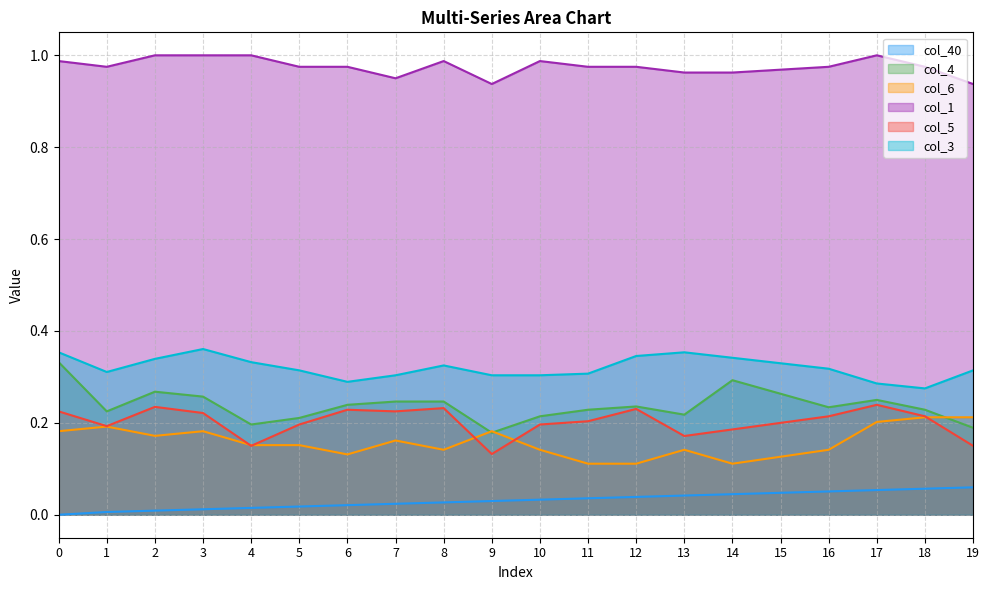

Reading right to left, list all the values displayed in this chart.

col_40: 19=0.1	18=0.1	17=0.1	16=0.1	15=0.0	14=0.0	13=0.0	12=0.0	11=0.0	10=0.0	9=0.0	8=0.0	7=0.0	6=0.0	5=0.0	4=0.0	3=0.0	2=0.0	1=0.0	0=0.0
col_4: 19=0.2	18=0.2	17=0.2	16=0.2	15=0.3	14=0.3	13=0.2	12=0.2	11=0.2	10=0.2	9=0.2	8=0.2	7=0.2	6=0.2	5=0.2	4=0.2	3=0.3	2=0.3	1=0.2	0=0.3
col_6: 19=0.2	18=0.2	17=0.2	16=0.1	15=0.1	14=0.1	13=0.1	12=0.1	11=0.1	10=0.1	9=0.2	8=0.1	7=0.2	6=0.1	5=0.2	4=0.2	3=0.2	2=0.2	1=0.2	0=0.2
col_1: 19=0.9	18=1.0	17=1.0	16=1.0	15=1.0	14=1.0	13=1.0	12=1.0	11=1.0	10=1.0	9=0.9	8=1.0	7=1.0	6=1.0	5=1.0	4=1.0	3=1.0	2=1.0	1=1.0	0=1.0
col_5: 19=0.1	18=0.2	17=0.2	16=0.2	15=0.2	14=0.2	13=0.2	12=0.2	11=0.2	10=0.2	9=0.1	8=0.2	7=0.2	6=0.2	5=0.2	4=0.1	3=0.2	2=0.2	1=0.2	0=0.2
col_3: 19=0.3	18=0.3	17=0.3	16=0.3	15=0.3	14=0.3	13=0.4	12=0.3	11=0.3	10=0.3	9=0.3	8=0.3	7=0.3	6=0.3	5=0.3	4=0.3	3=0.4	2=0.3	1=0.3	0=0.4